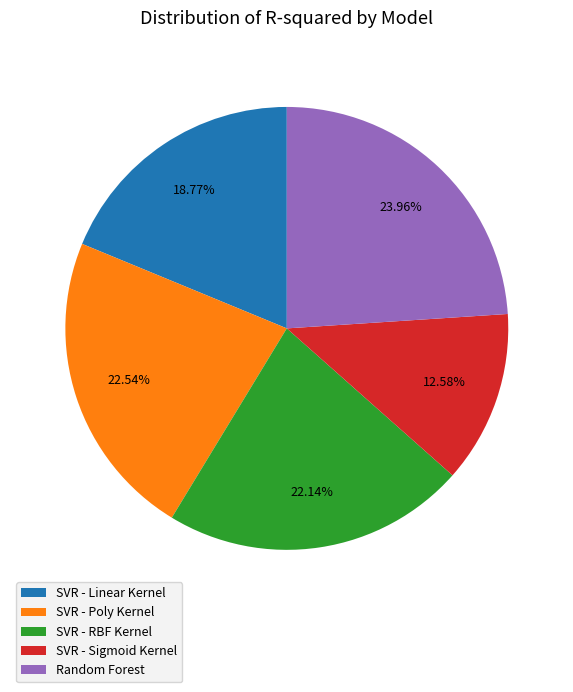

What percentage is the SVR - Poly Kernel slice, to the nearest percent?

23%